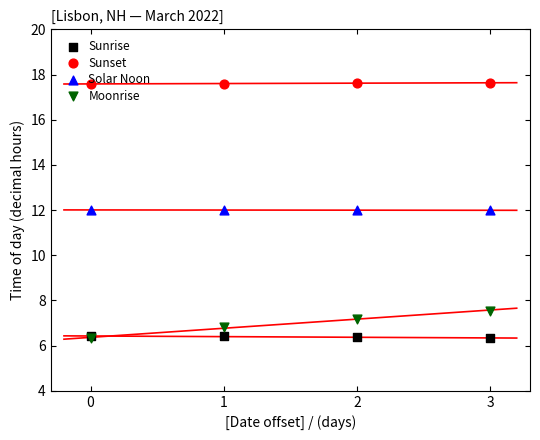

What are all the series names shown in the legend?

Sunrise, Sunset, Solar Noon, Moonrise